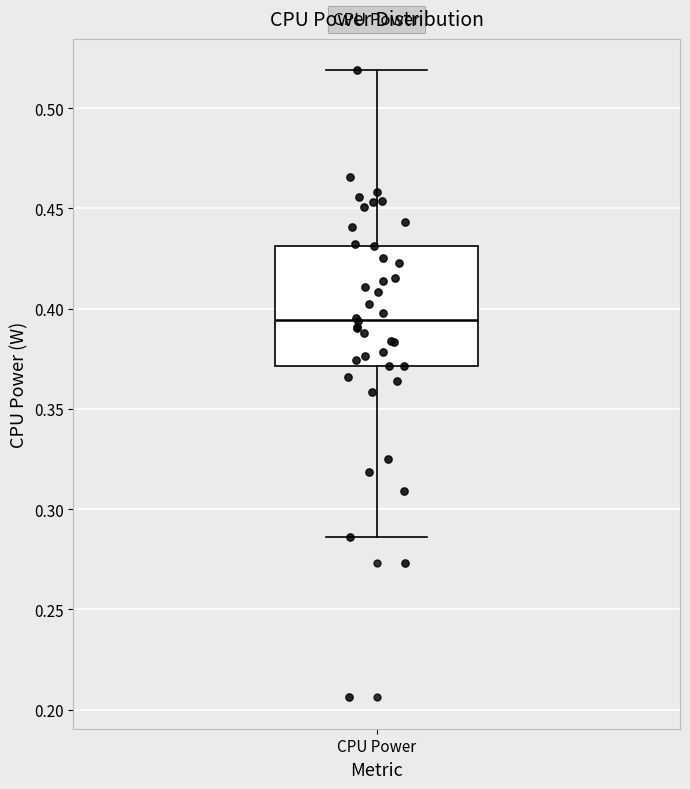

Where does the median line of the box for CPU Power sit on the y-axis? The values are not printed on the chart, so give them approximately, as read against the axis.

0.395